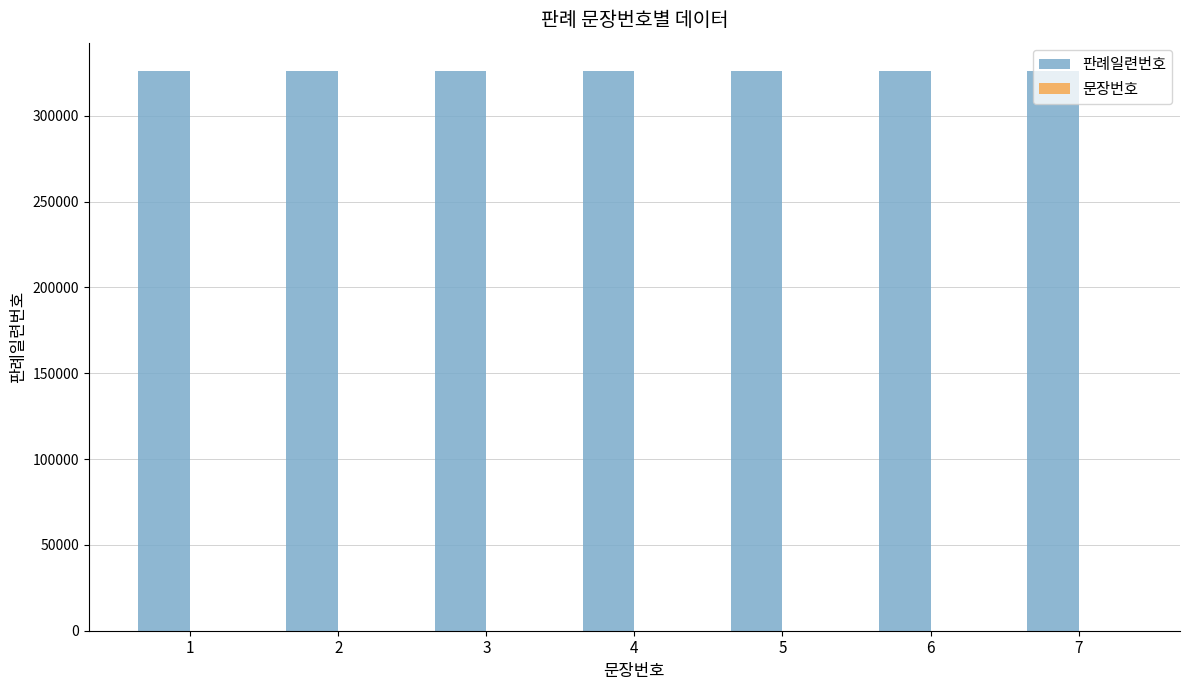

How many groups of bars are there?

7